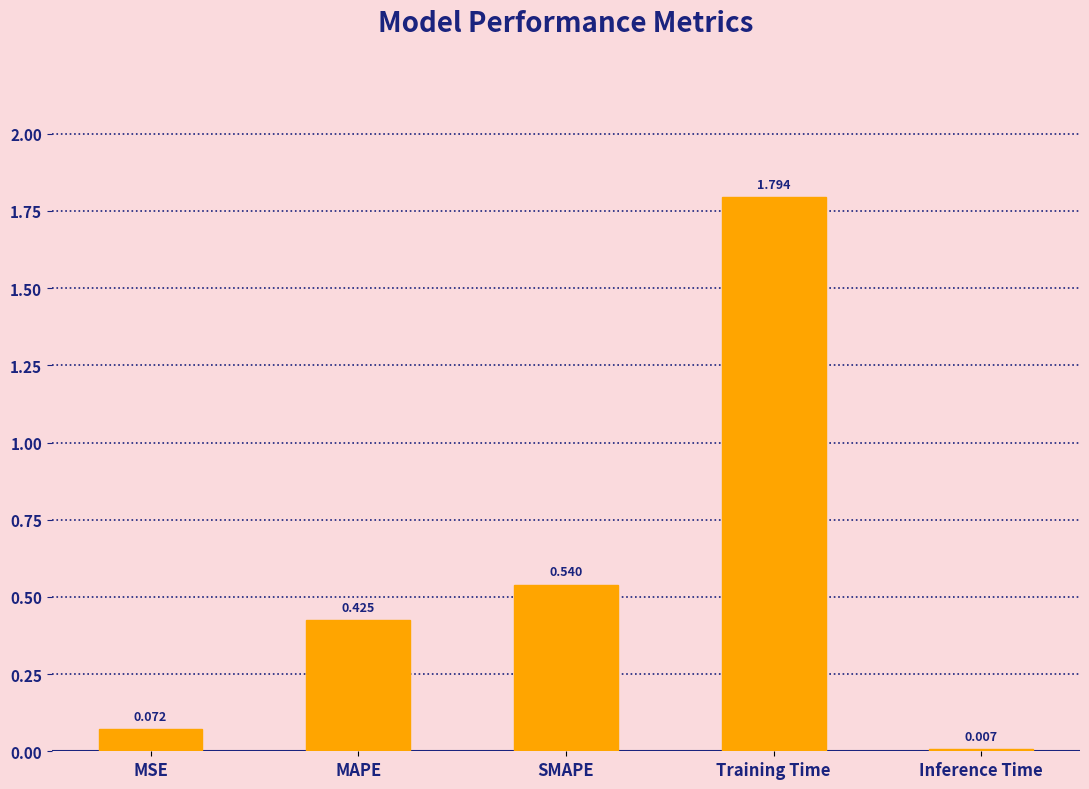

What is the change in value from MSE to Training Time?

+1.7